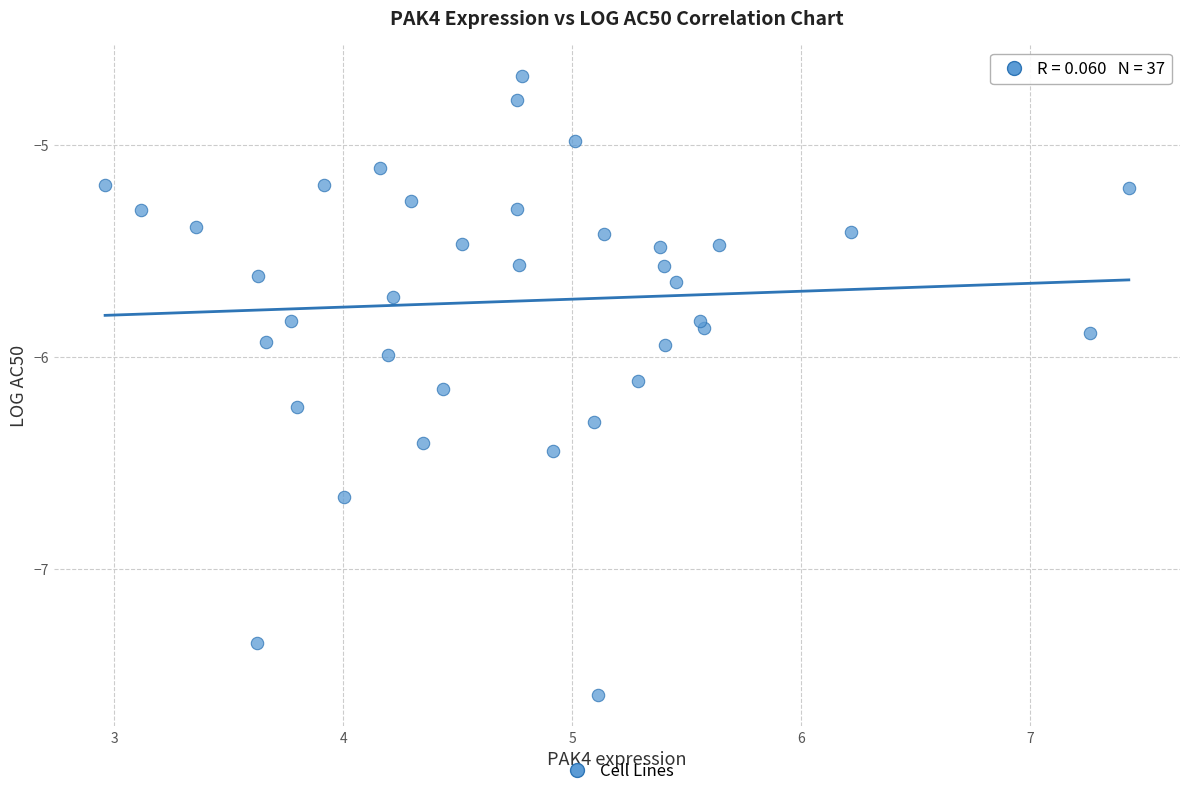

What is the range of X values (max minus min)?

4.5